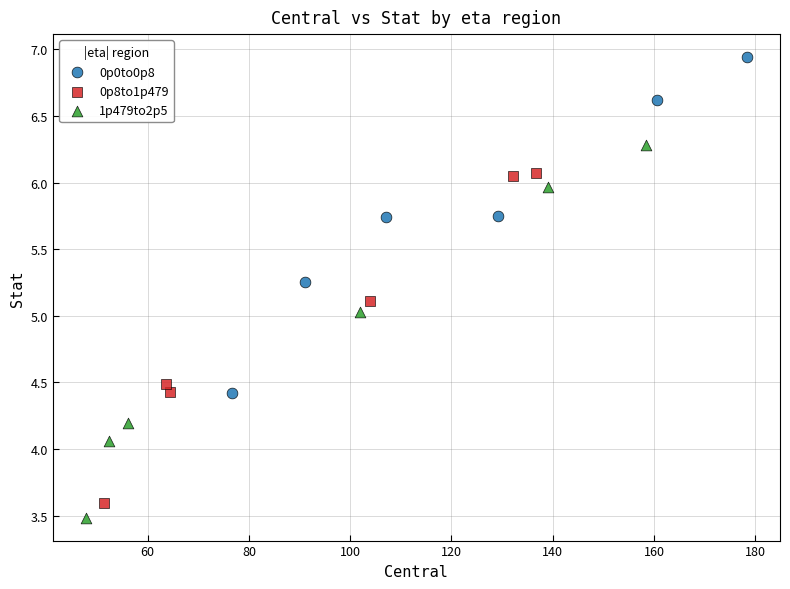

Which series has the widest spread of Y values?

1p479to2p5